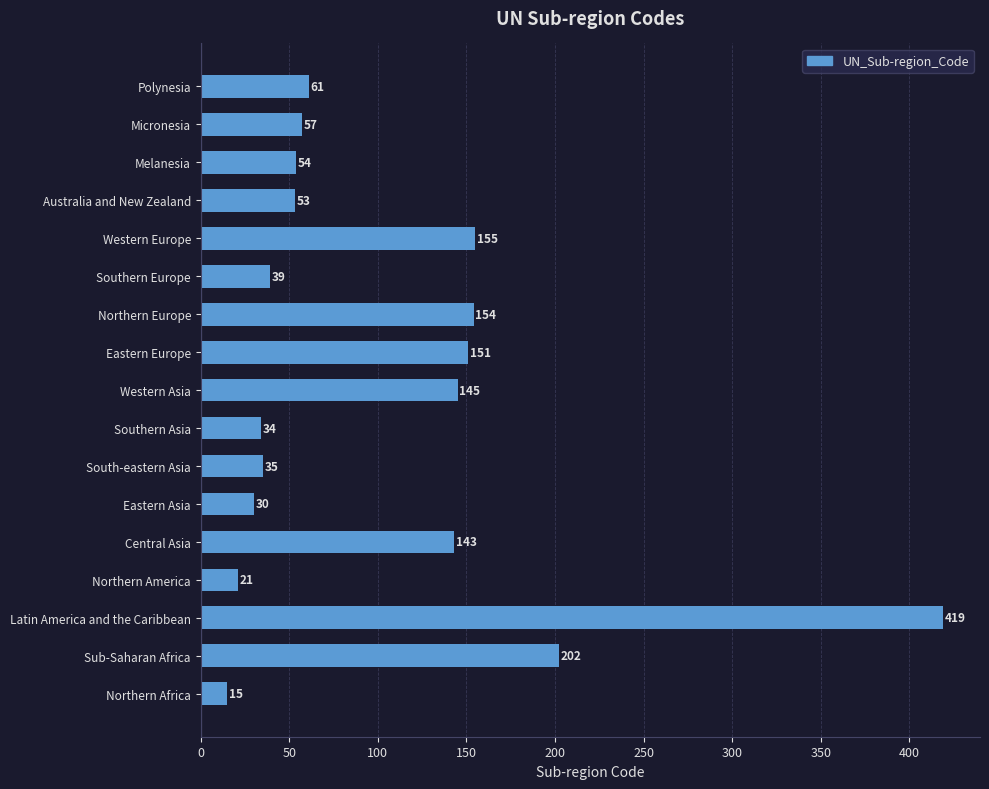

What is the sum of all values?

1768